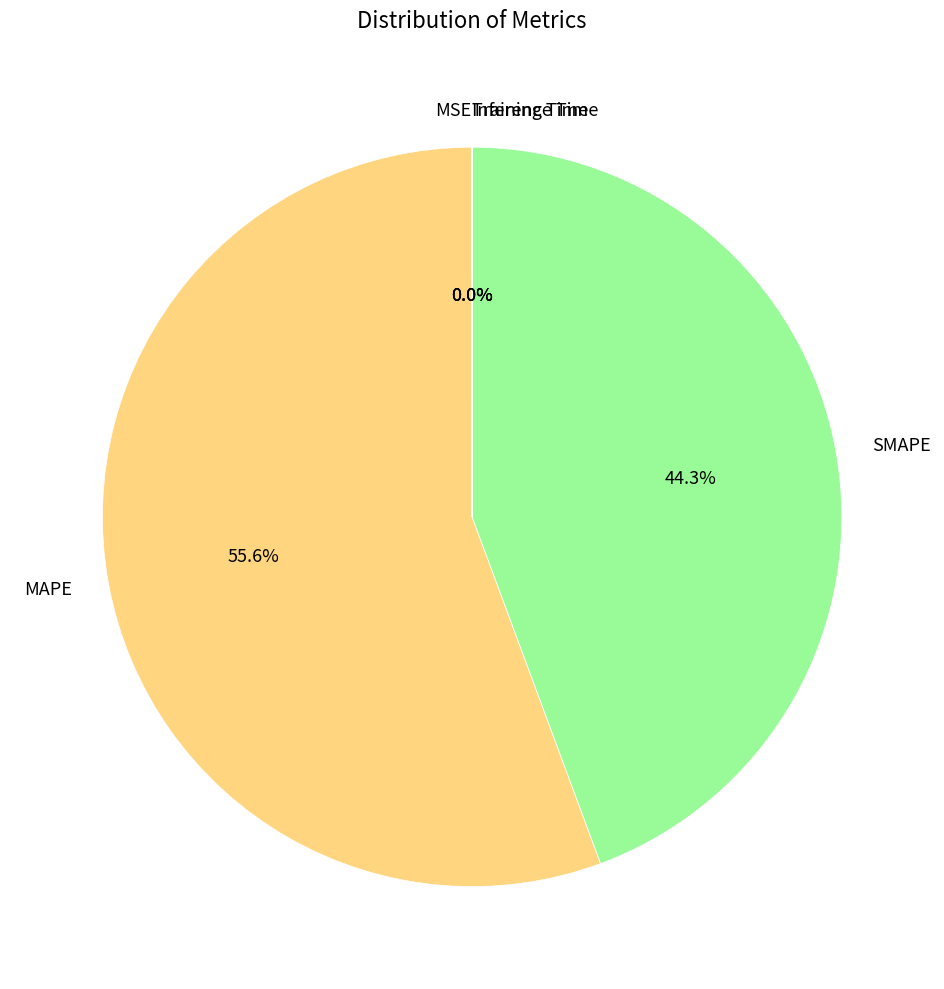

Which category has the biggest portion of the pie?

MAPE